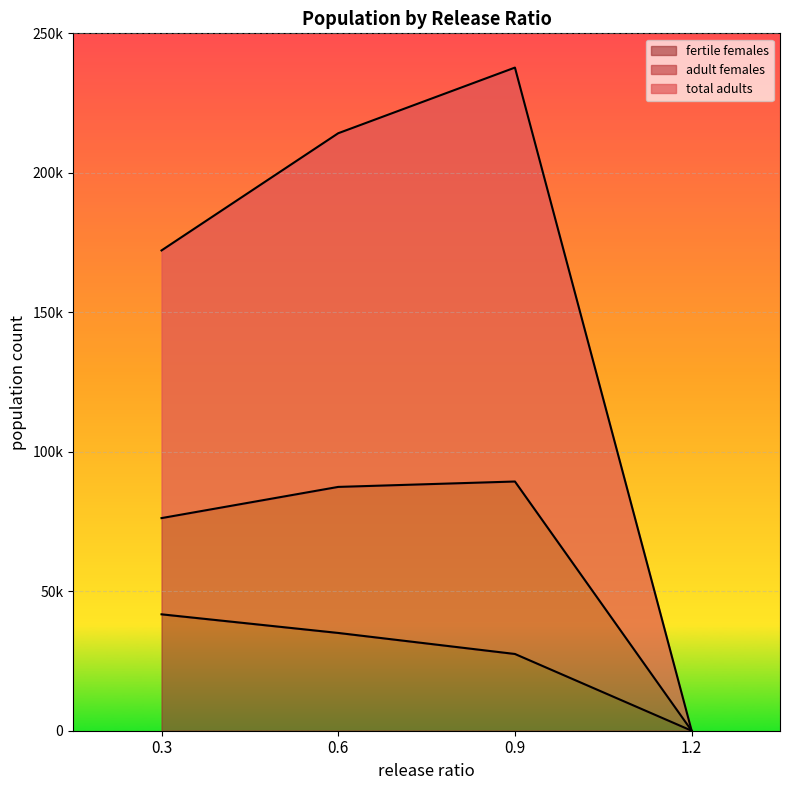

What position from the right is 0.9?

2